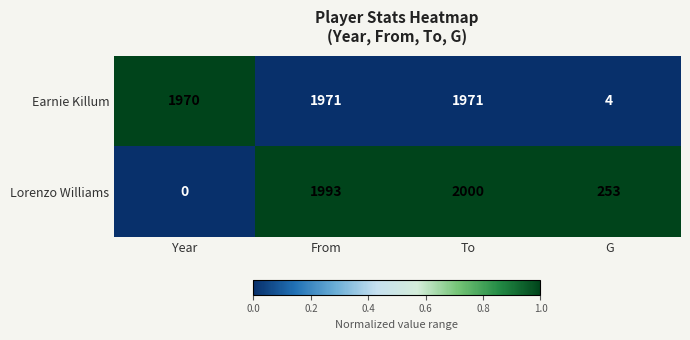

What is the difference between the second highest and minimum values in the Earnie Killum series?

1967